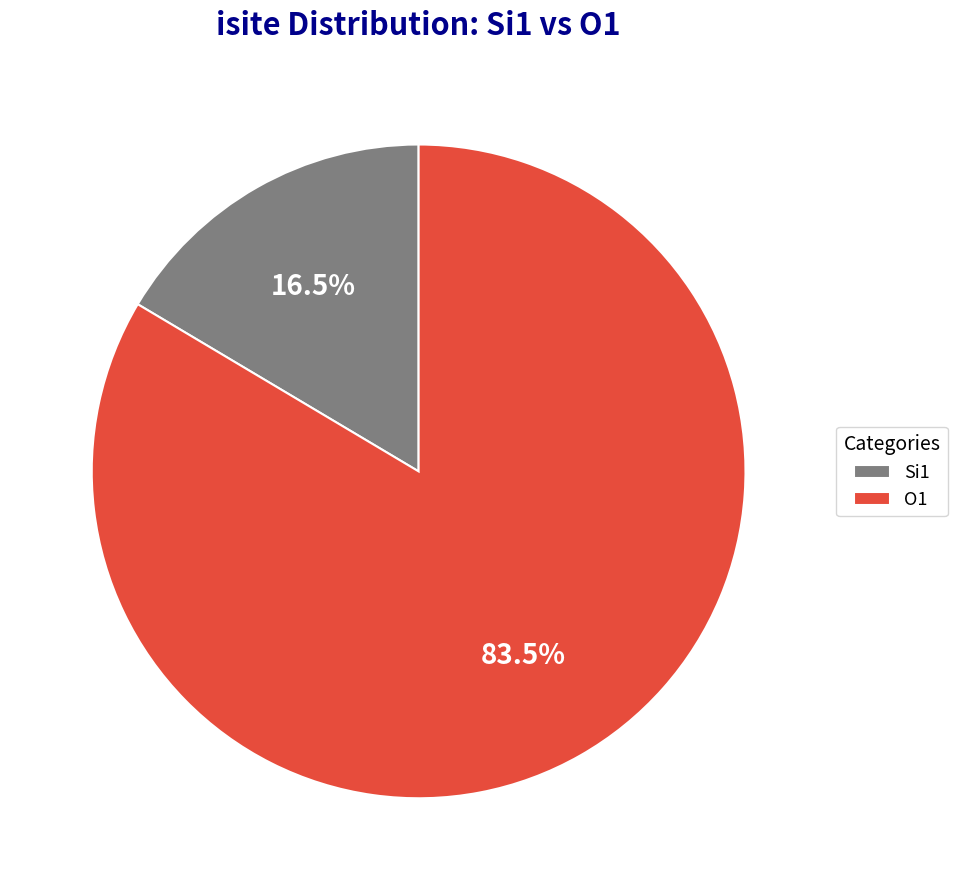

How many segments does this pie chart have?

2